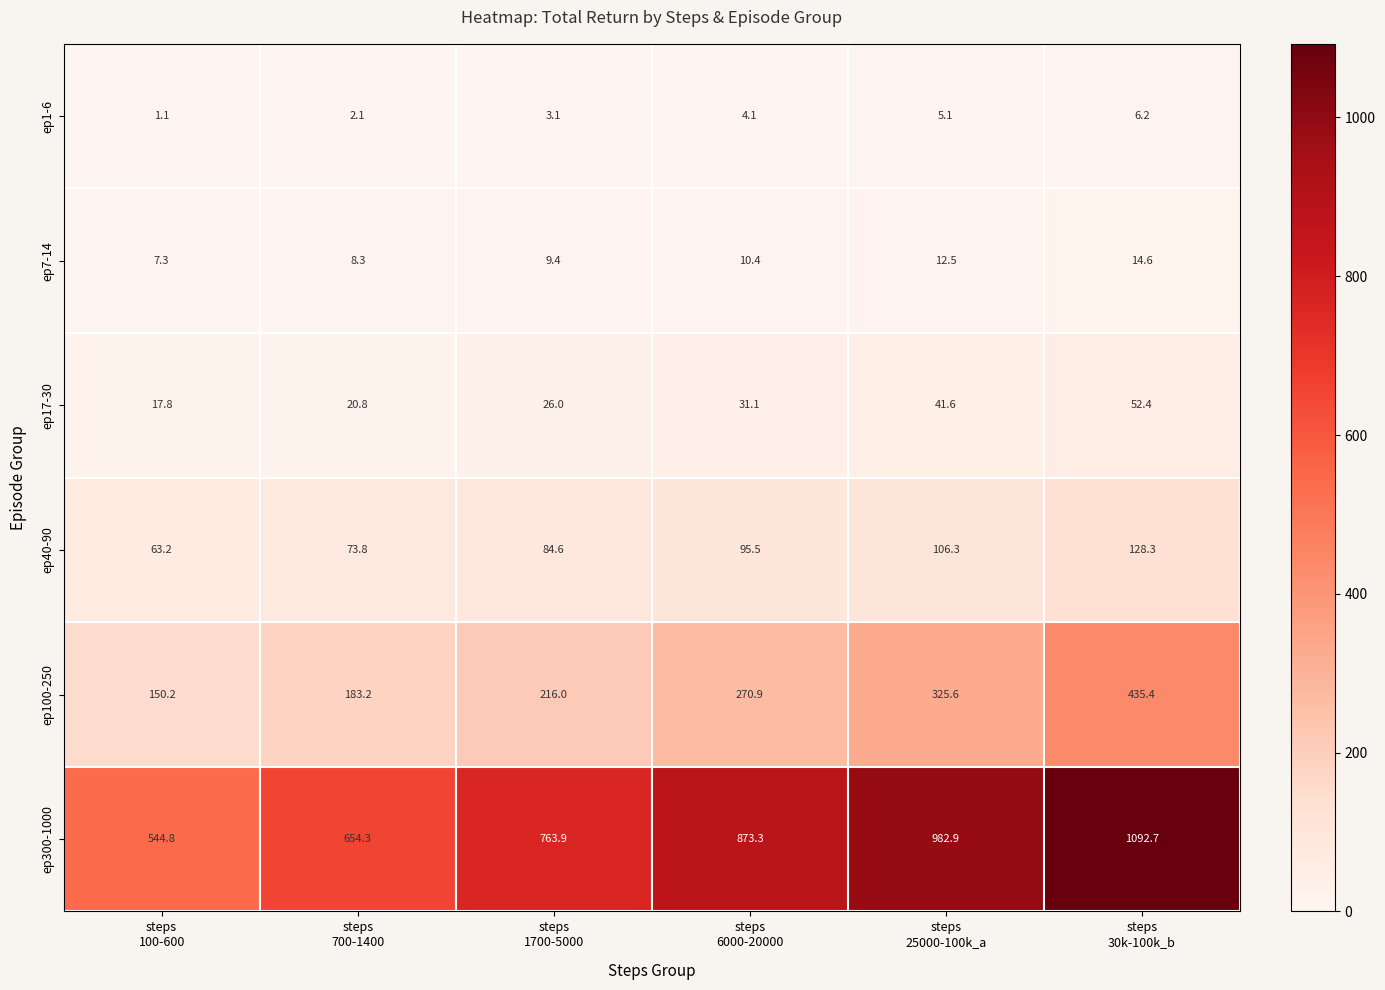

What is the maximum value shown in the chart?

1092.7